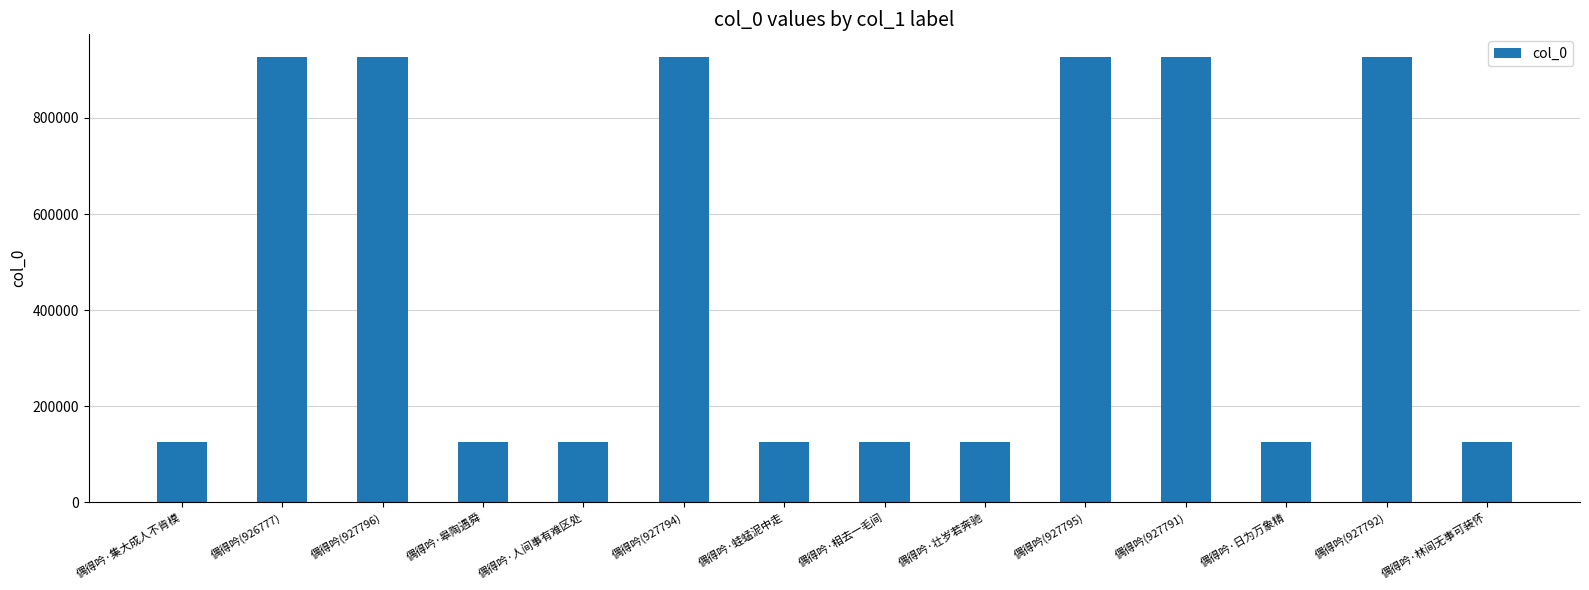

What is the change in value from 偶得吟·皋陶遇舜 to 偶得吟(927795)?

+801920